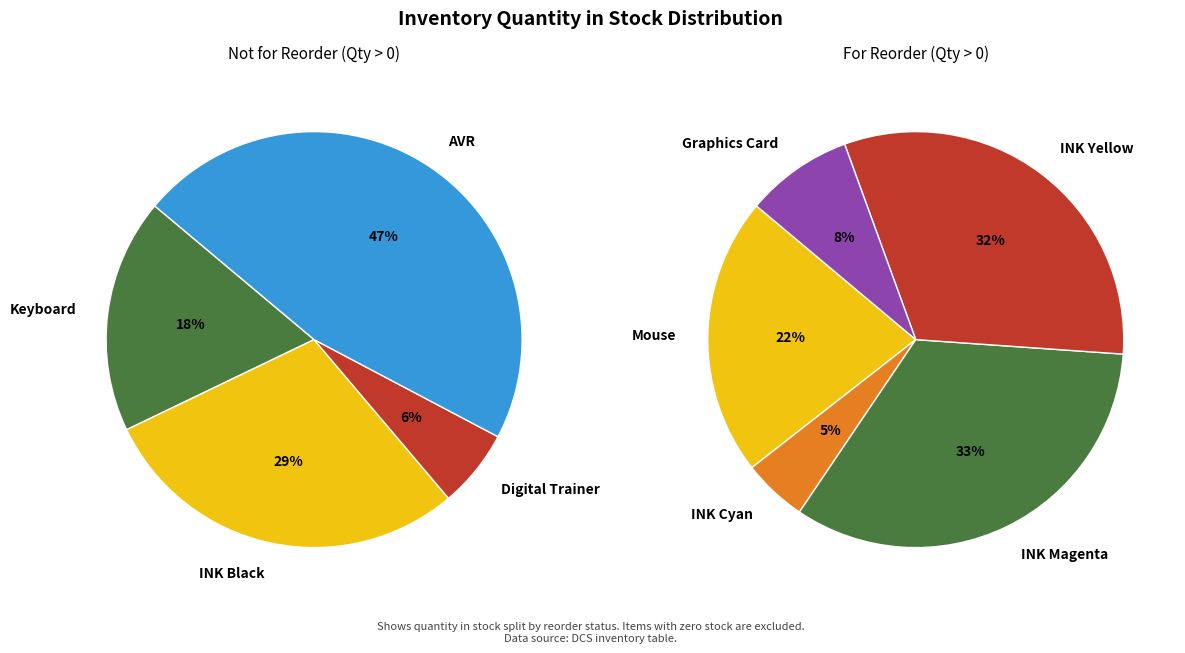

Is Graphics Card the majority of the pie?

No